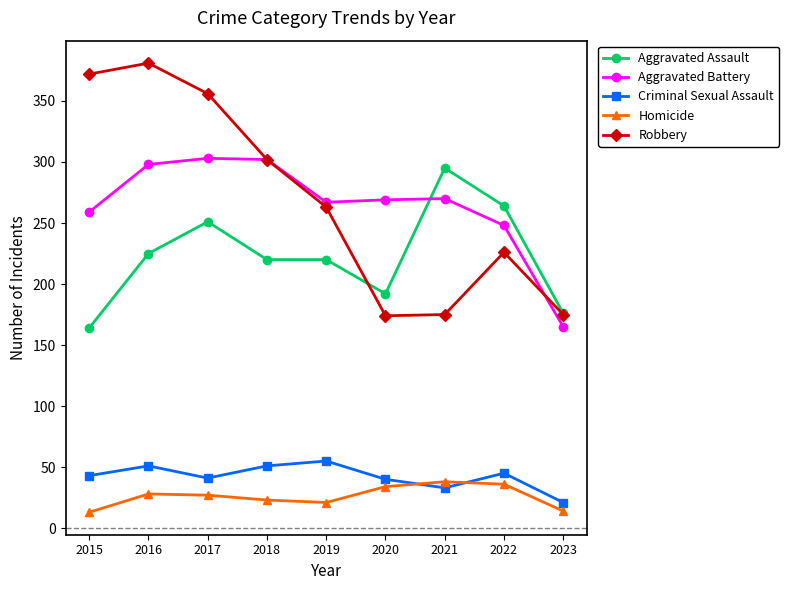

What is the difference between the second highest and second lowest values in the Robbery series?

197